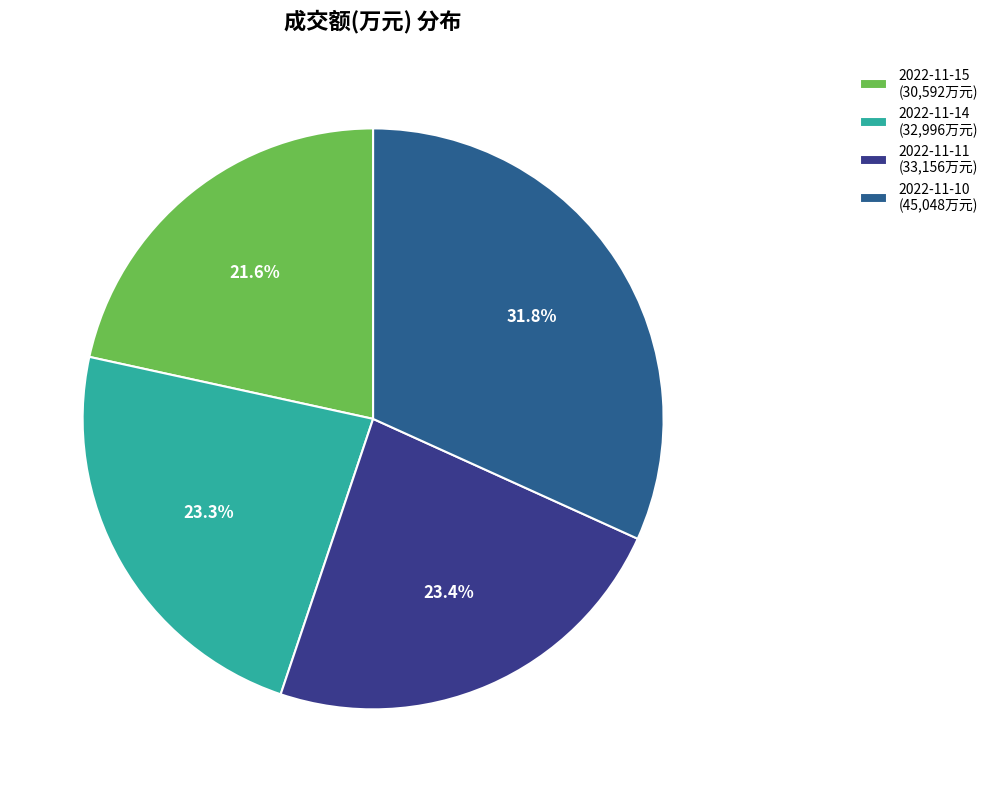

Which slice is the largest?

2022-11-10